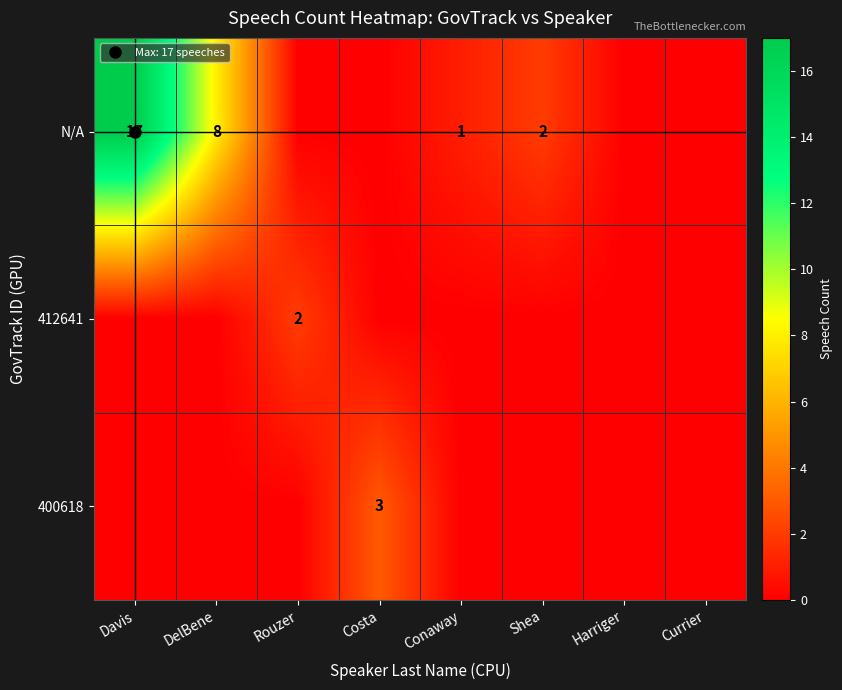

At which category does the chart reach its peak across all series?

Davis